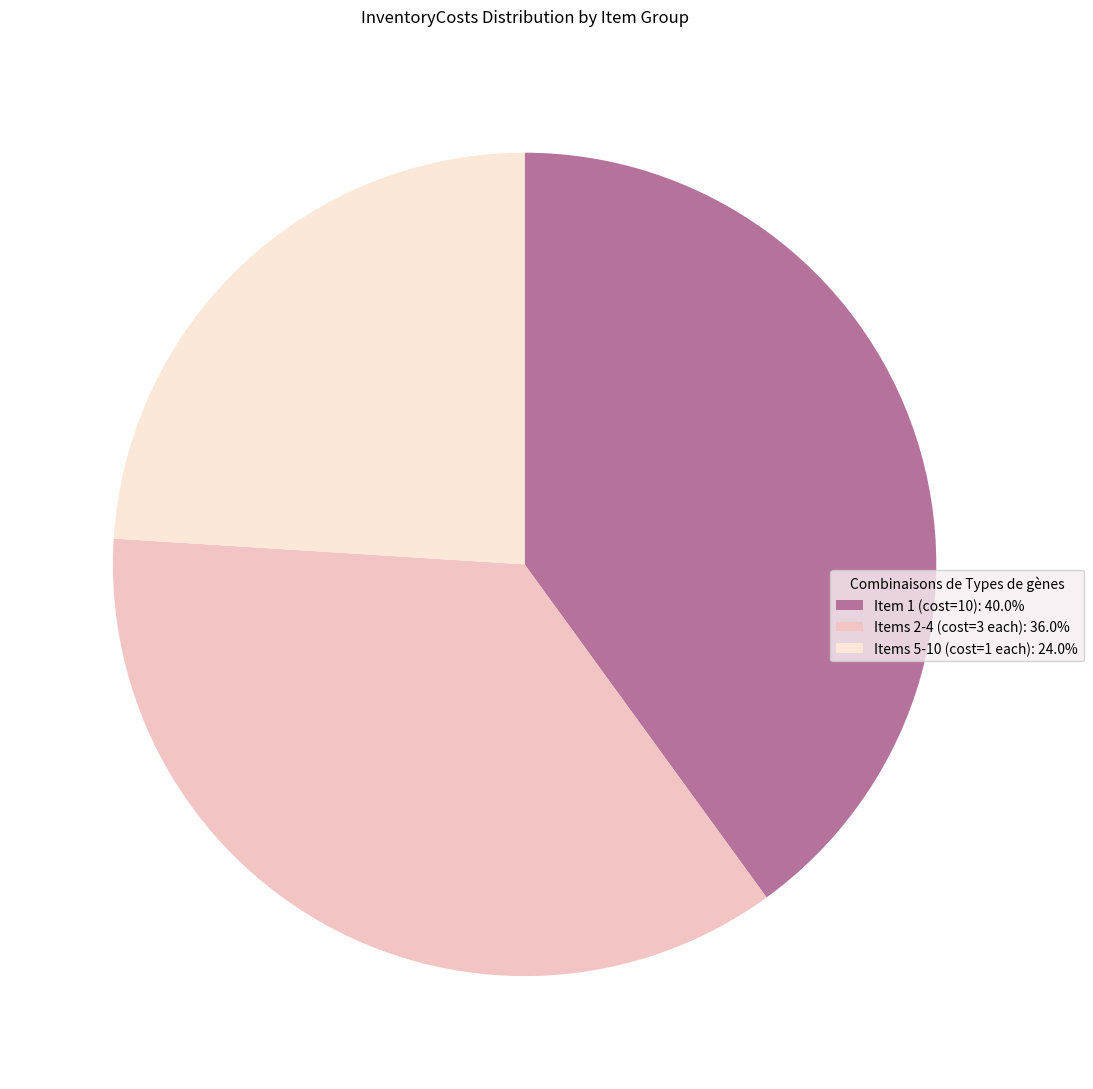

Combined, do Items 2-4 (cost=3 each): 36.0% and Items 5-10 (cost=1 each): 24.0% account for over 50%?

Yes